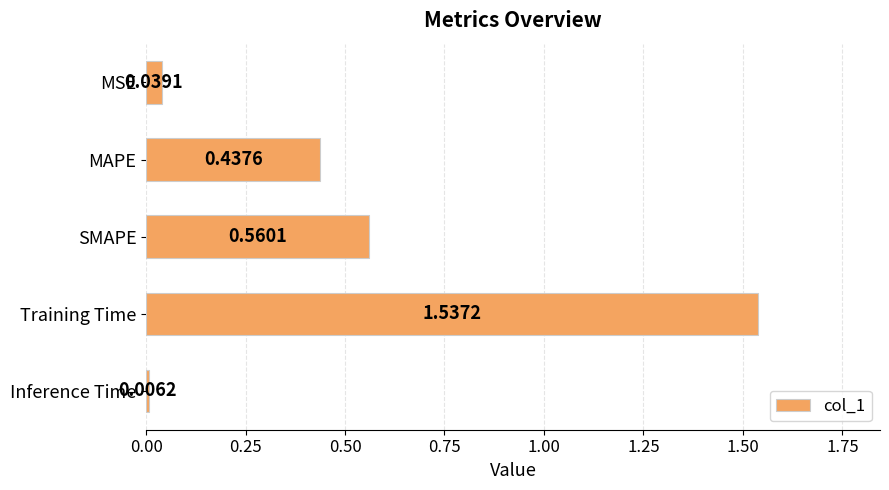

What is the label of the 3rd bar from the top?

SMAPE